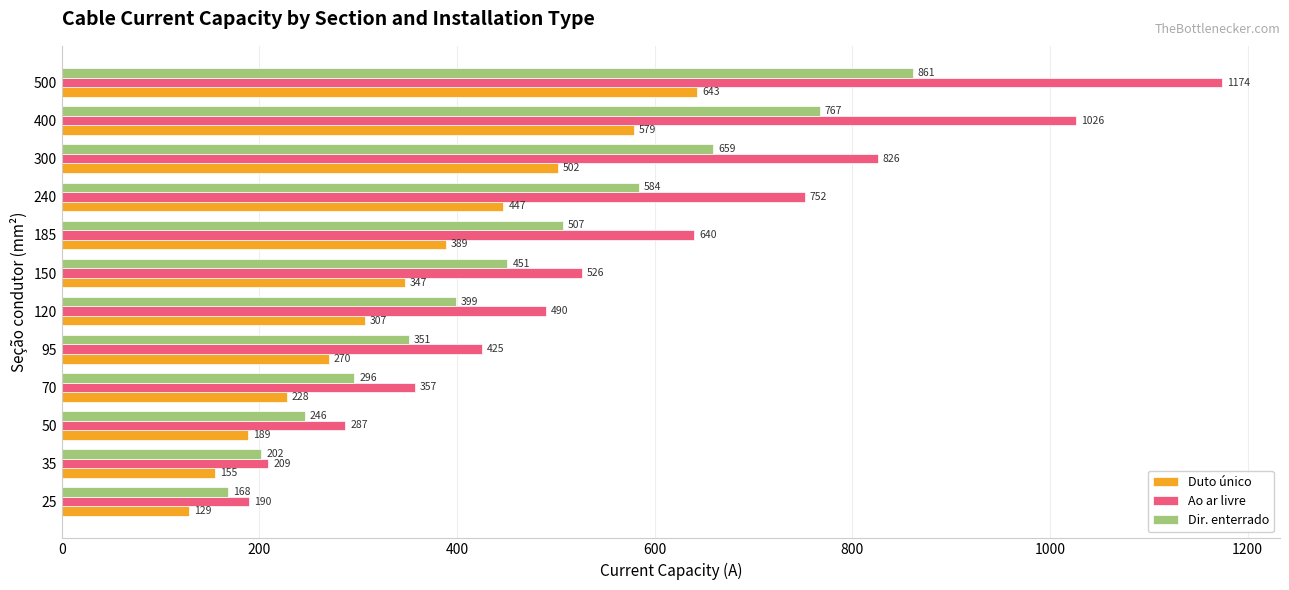

At which label is Dir. enterrado closest to 514?

185